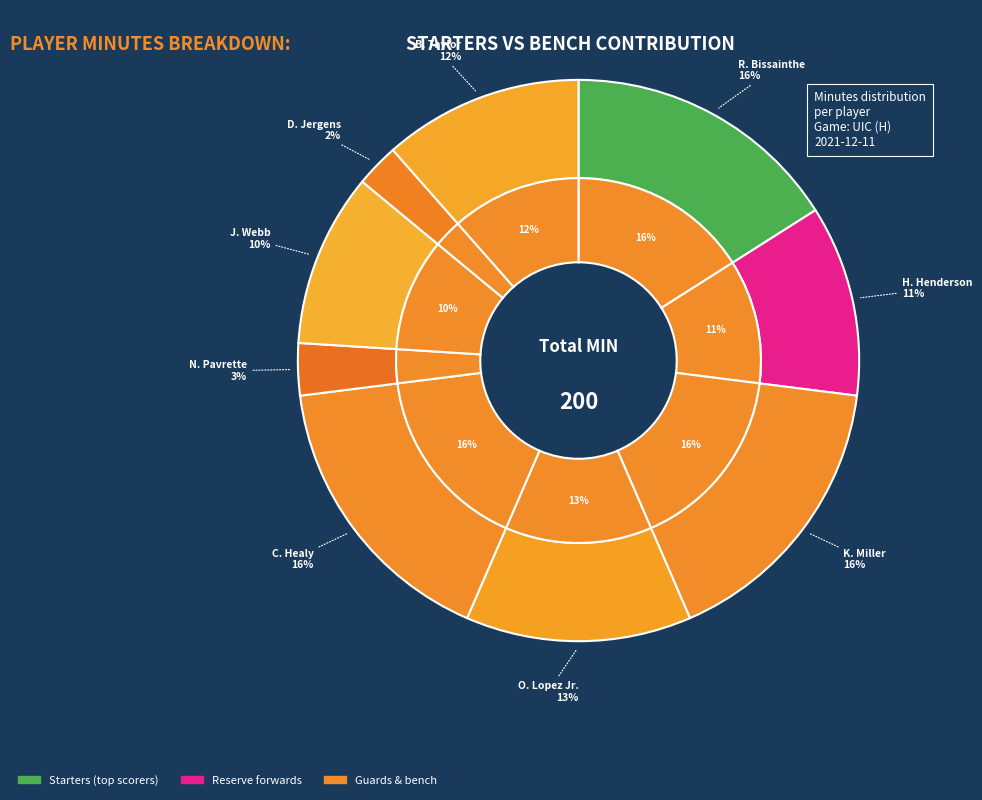

Do H. Henderson and K. Miller together represent more than half of the pie?

No